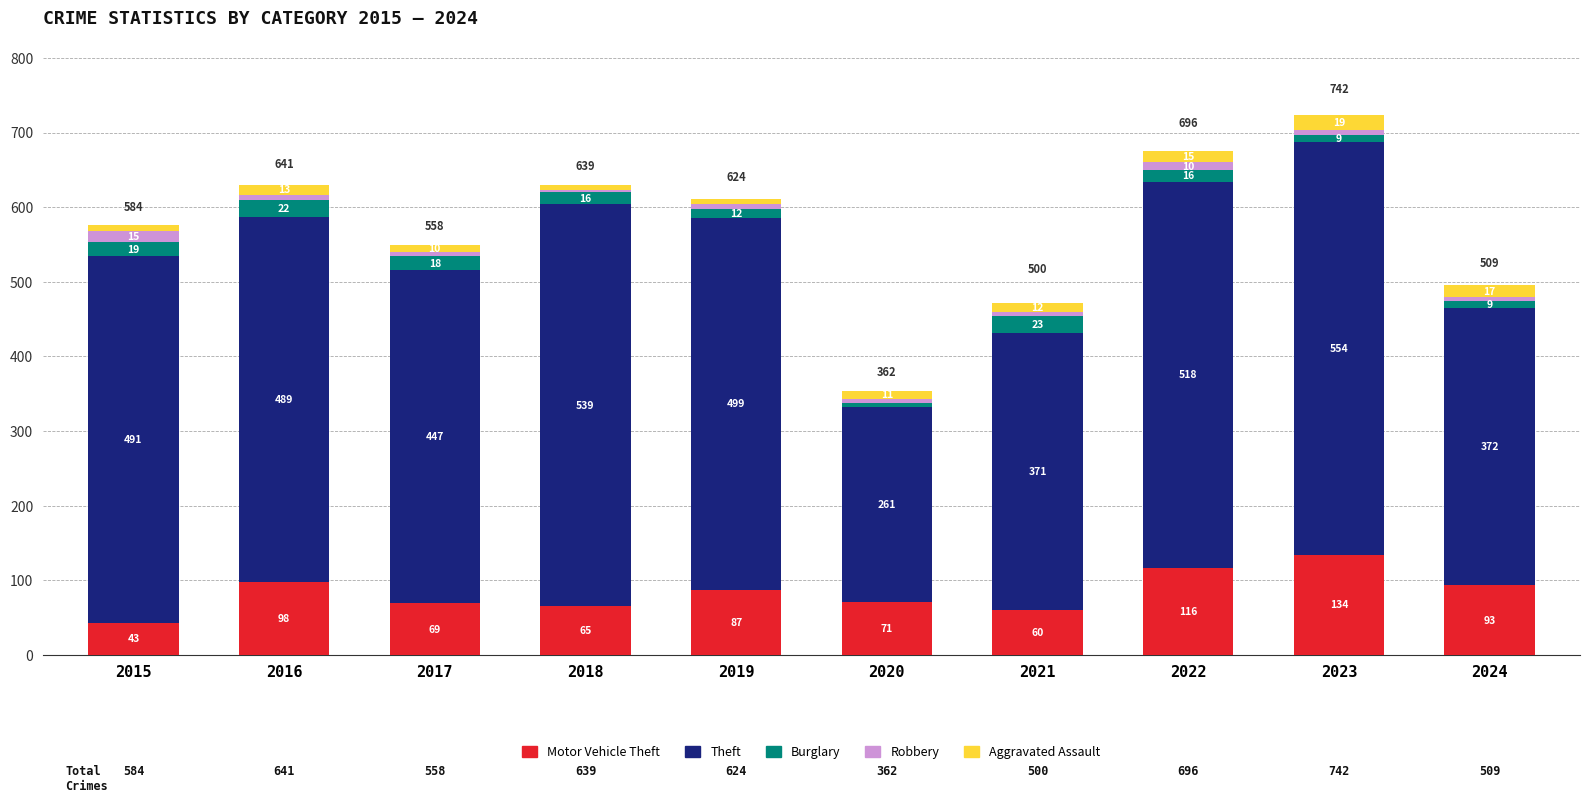

What is the total value across all series at 2024?

496